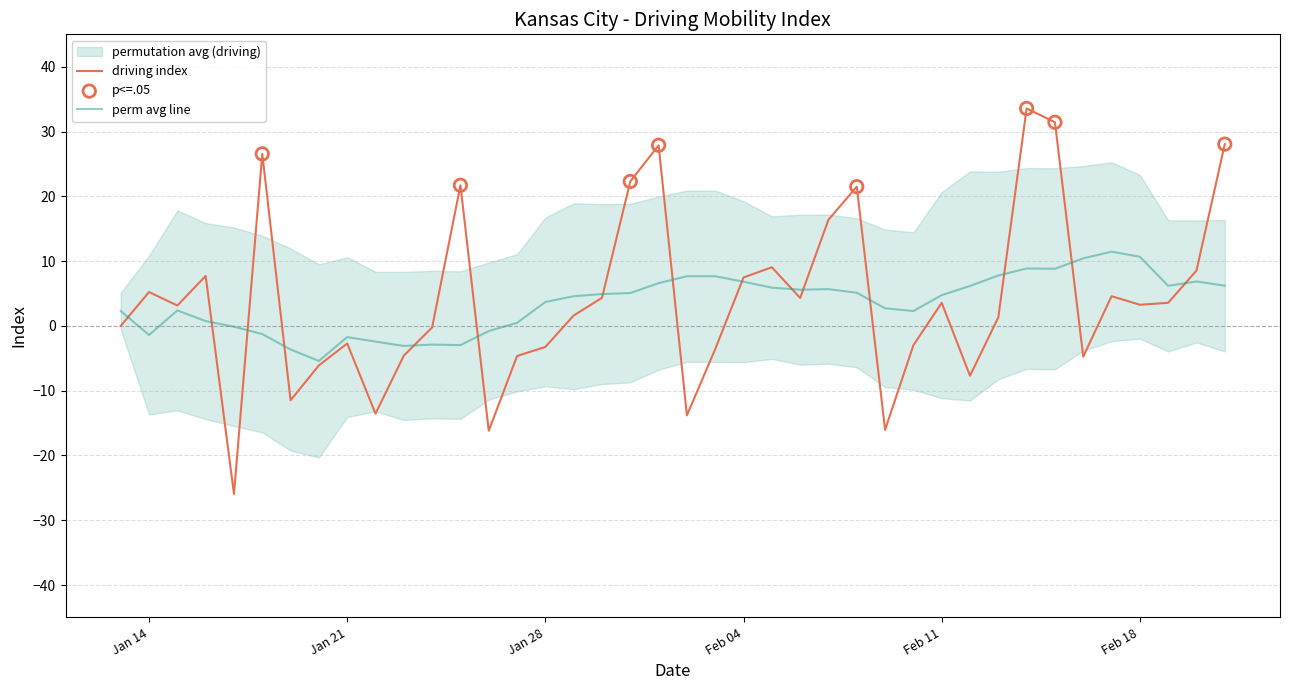

What is the lowest value of the perm avg line series?

-5.4